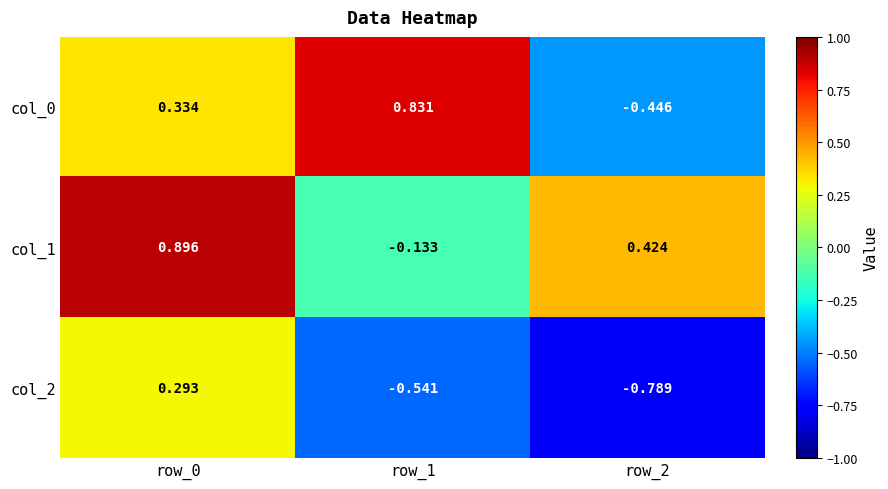

Count the number of categories in the chart.

3